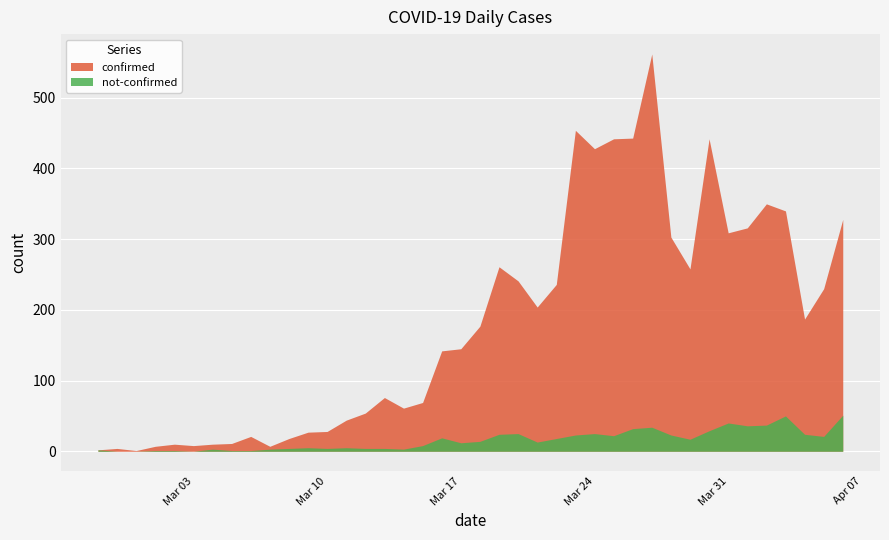

Which series has the largest range (max minus min)?

confirmed